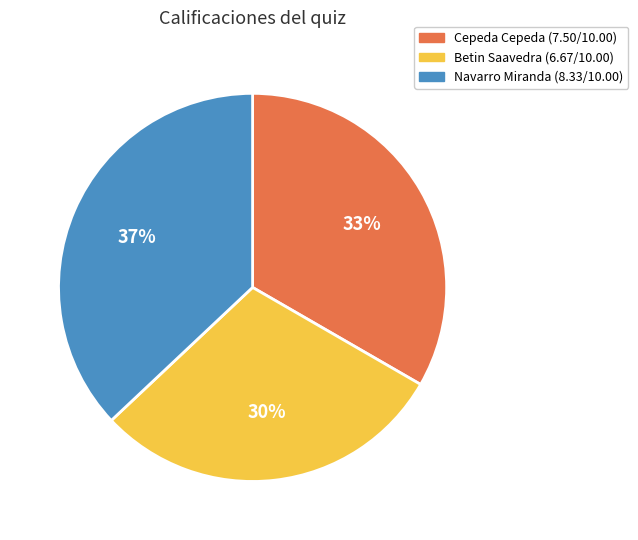

What percentage is the Cepeda Cepeda slice, to the nearest percent?

33%